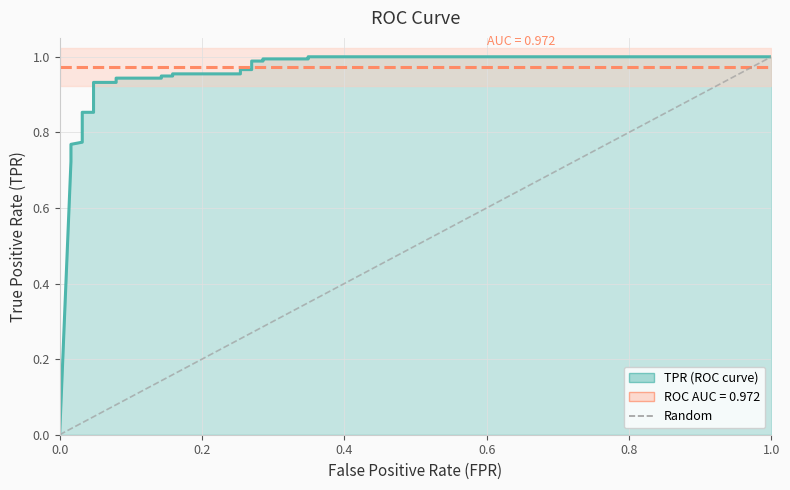

Is it true that the value at 13 is 1.6?

False